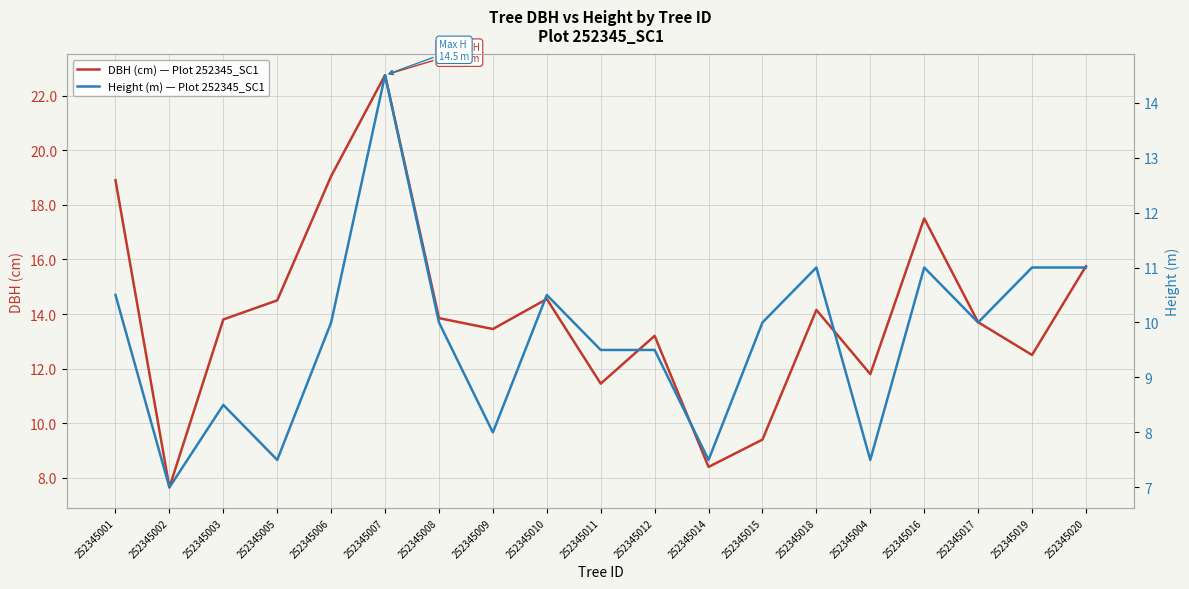

Does the chart display data point markers on the line(s)?

No